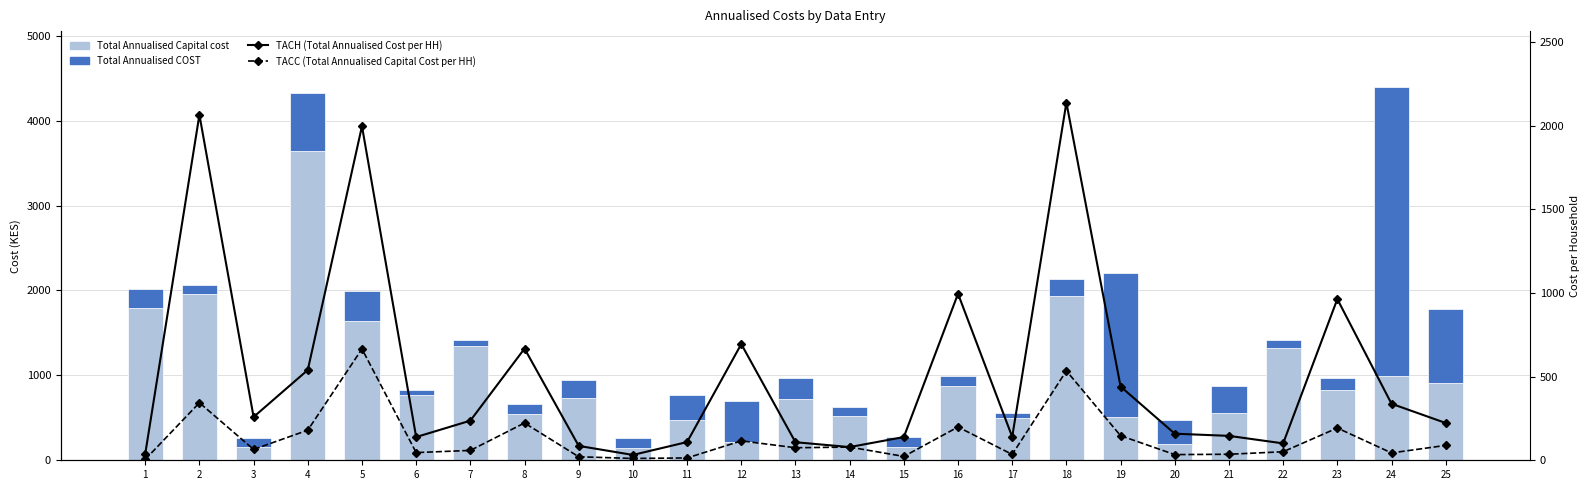

Which category has the highest value in the Total Annualised Capital cost series?

4